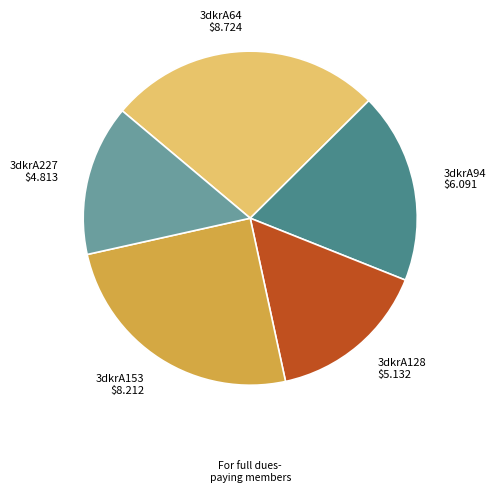

Does 3dkrA153 account for over 50% of the chart?

No